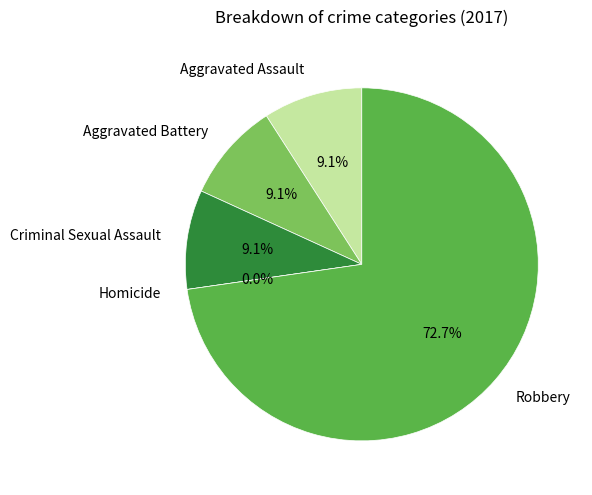

Count the number of slices in the pie.

5